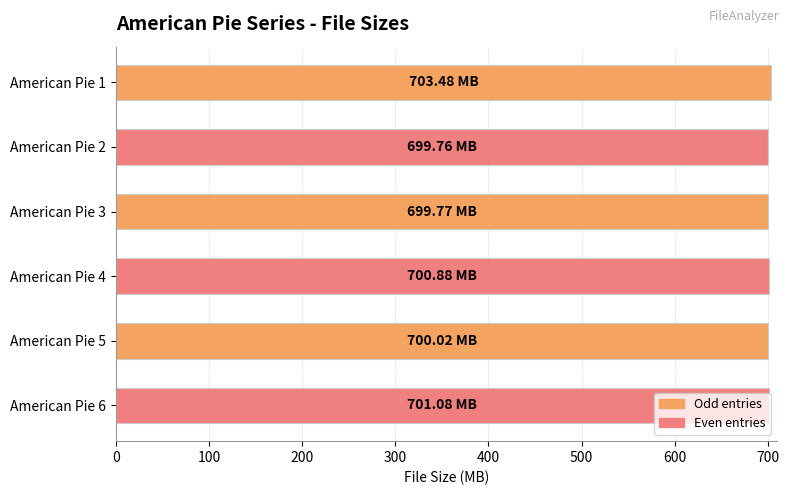

What is the sum of all values?

4205.0